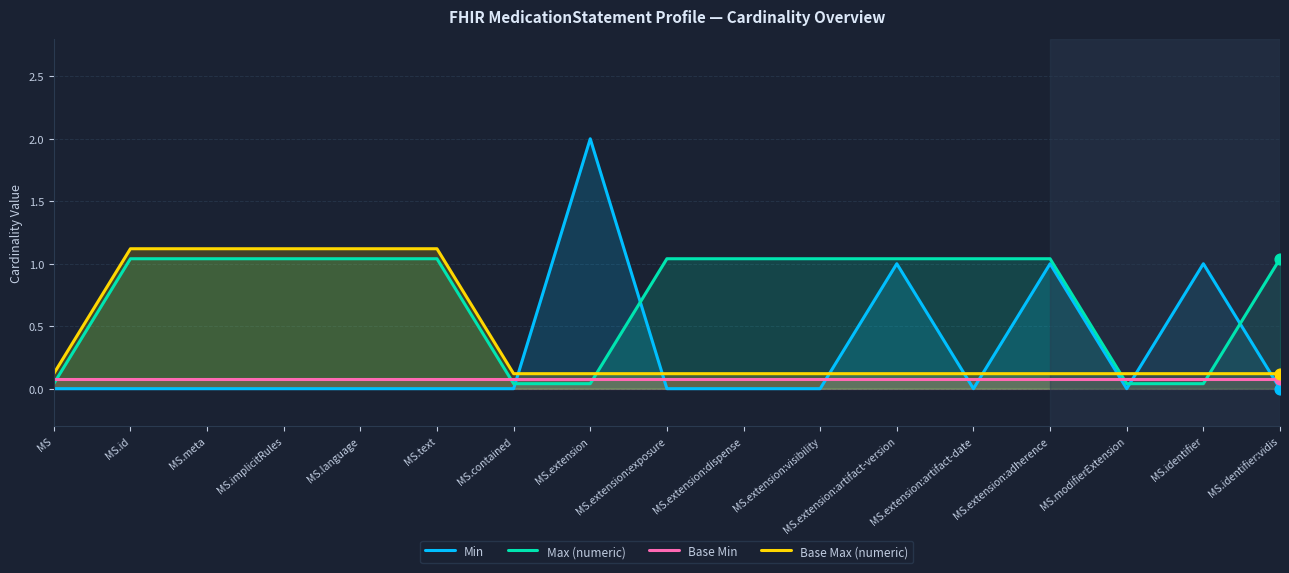

Which series contains the highest Y value?

Min